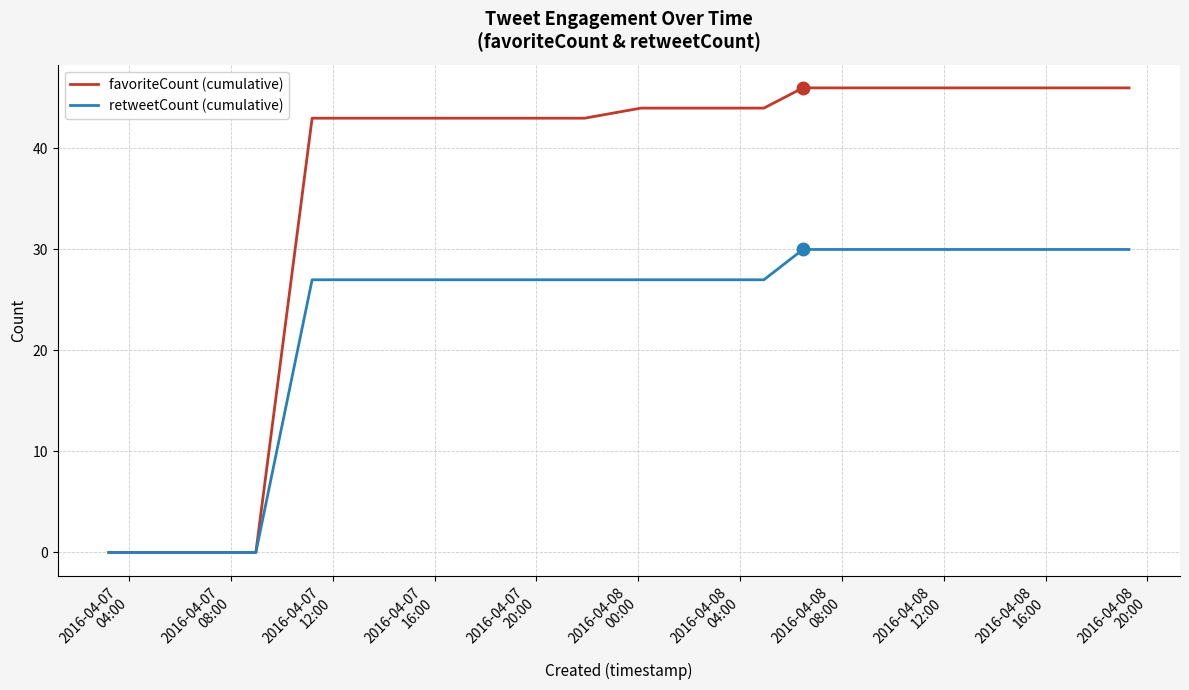

Which series has the largest total across all categories?

favoriteCount (cumulative)